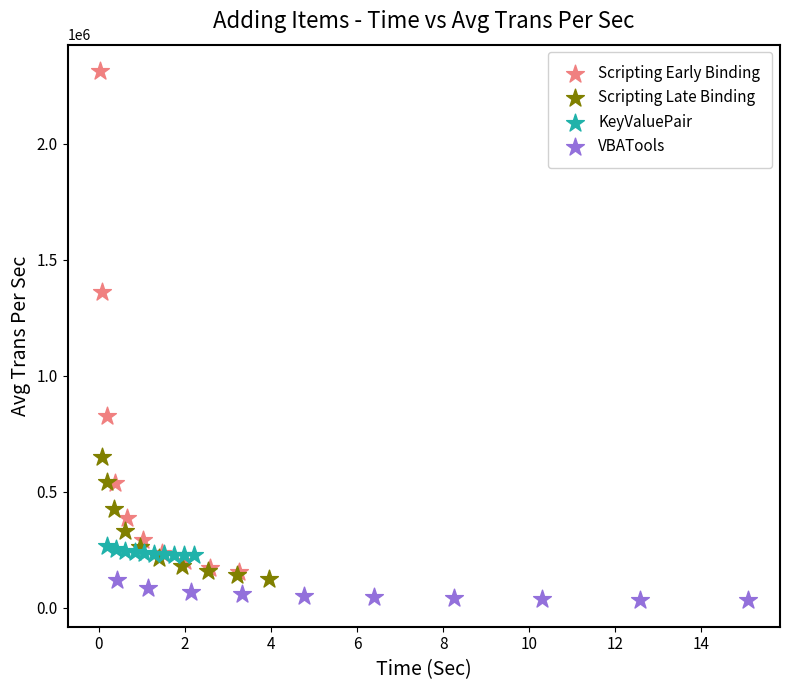

Which series has the largest Y range (max minus min)?

Scripting Early Binding